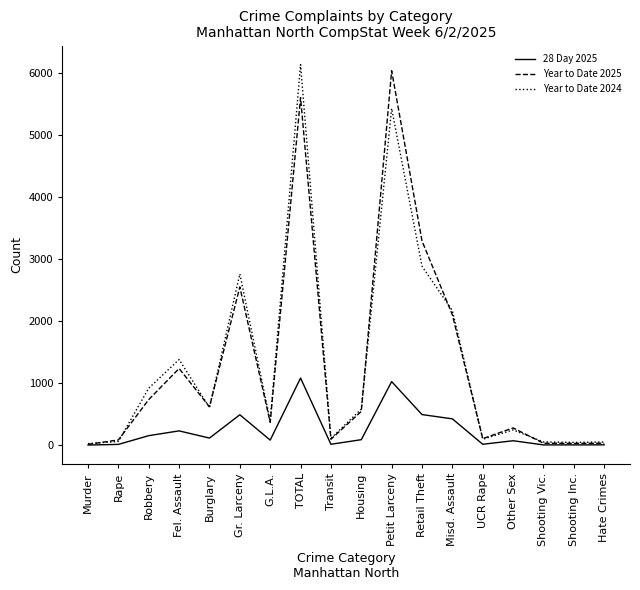

Where does the Year to Date 2025 series first go above 544?

Robbery